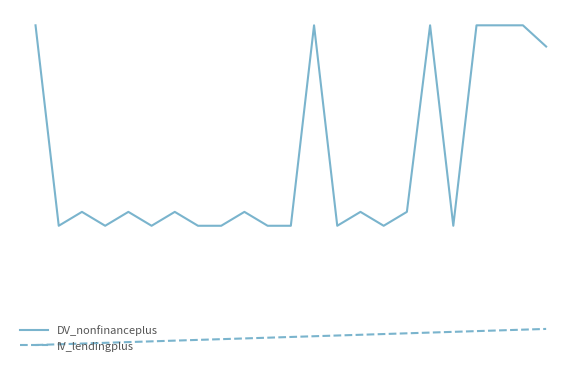

Is this an area chart (filled region under the line)?

No